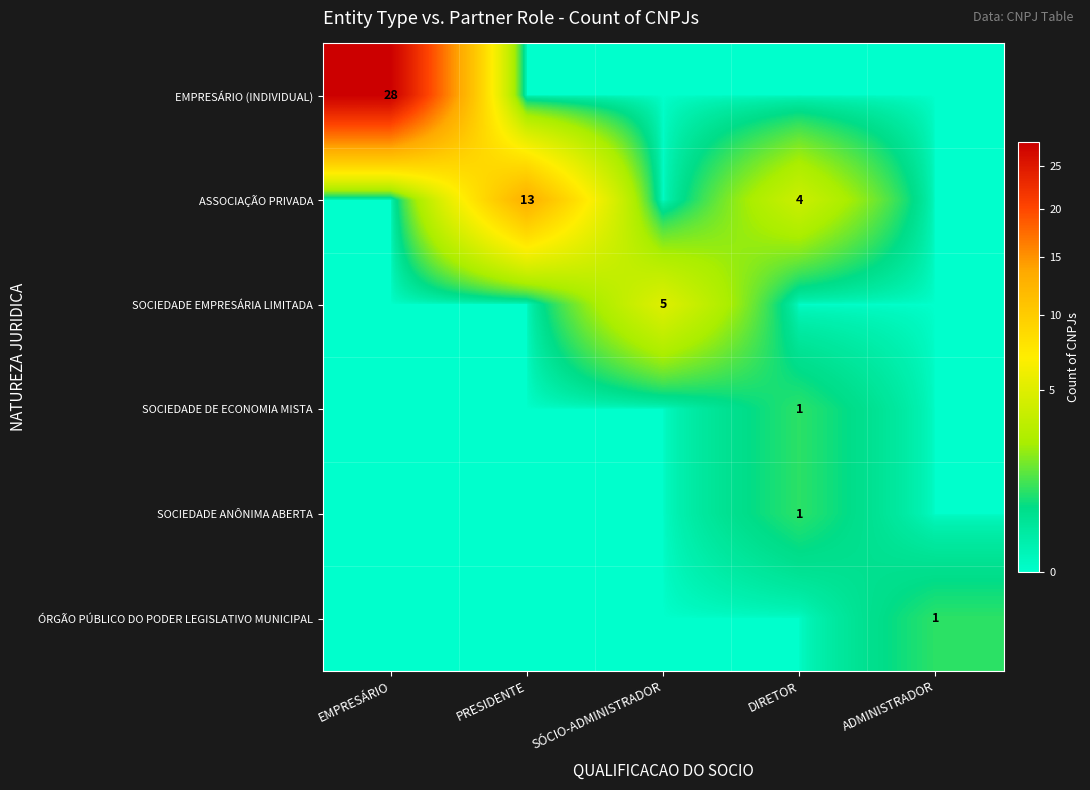

True or false: SOCIEDADE ANÔNIMA ABERTA has a value of 1 at DIRETOR.

True